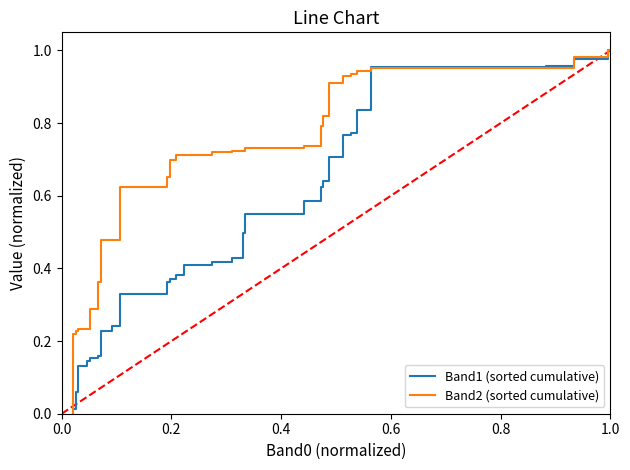

Count the number of categories in the chart.

40